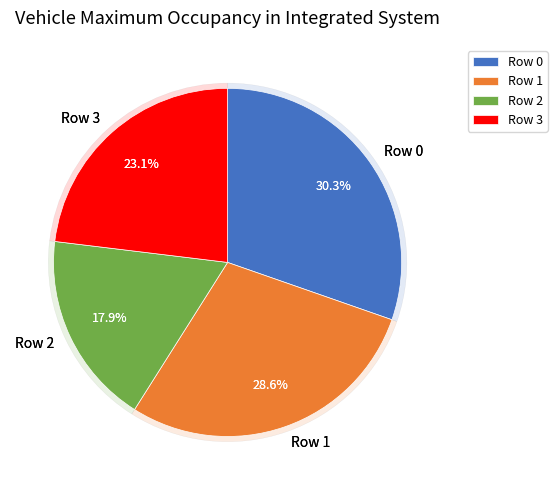

How many slices are in this pie chart?

4